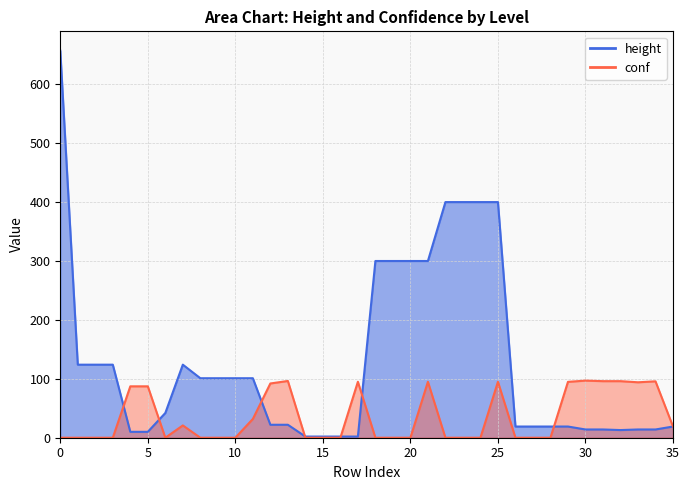

How many times do height and conf cross each other?

7